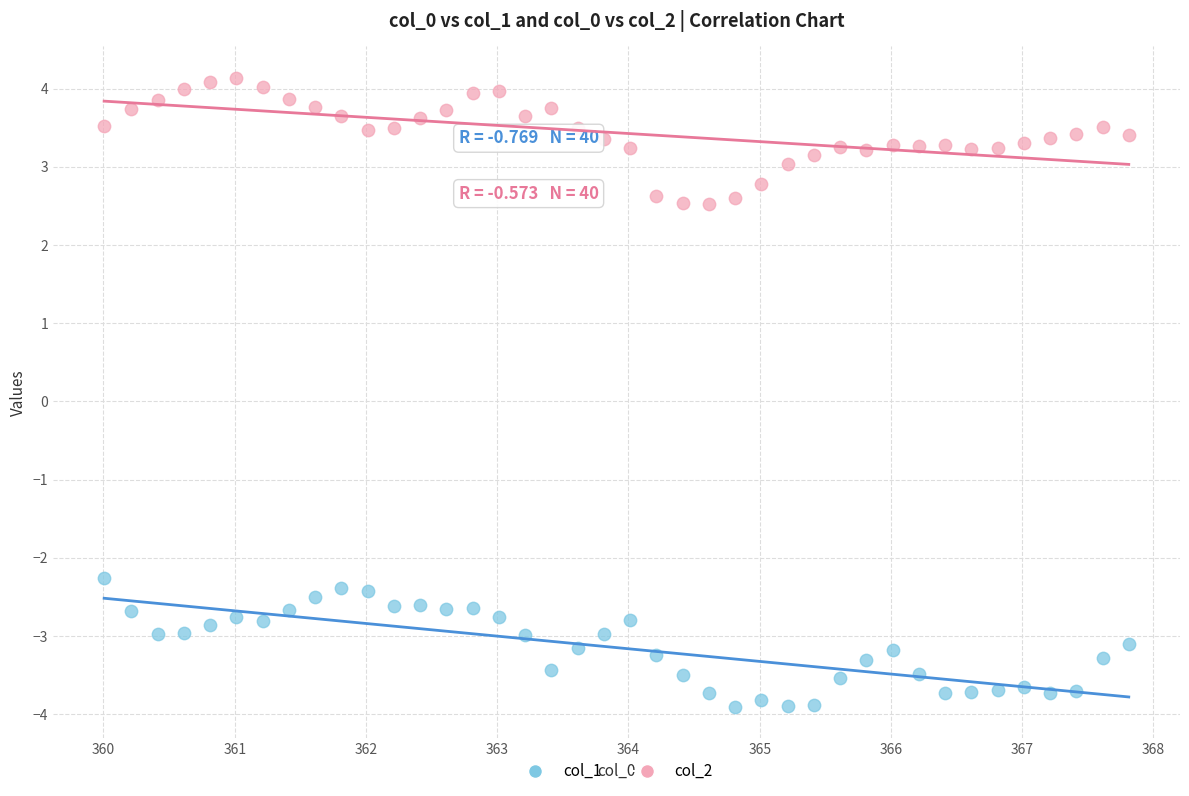

What are all the series names shown in the legend?

col_1, col_2